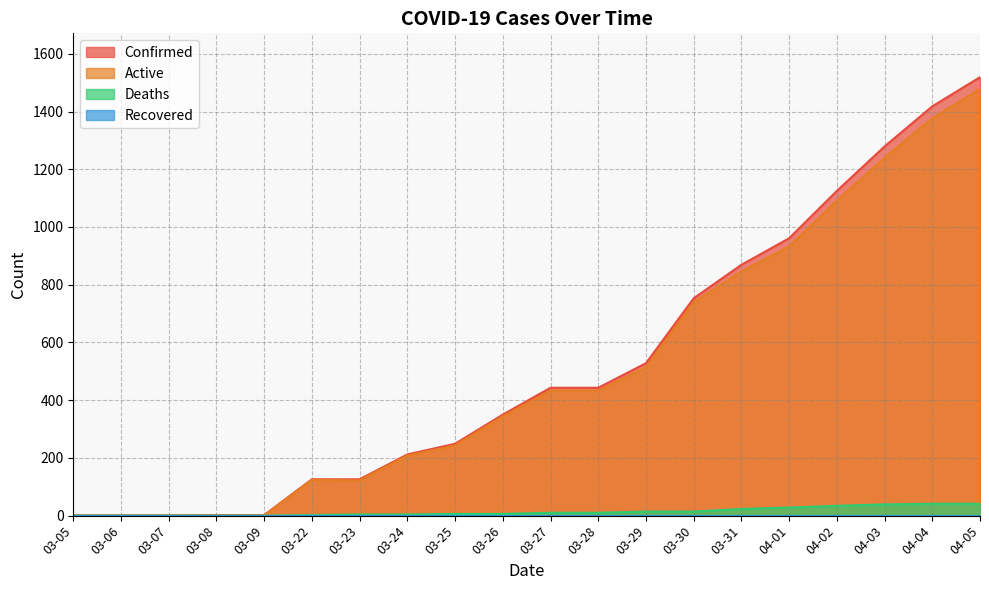

Is it true that Confirmed equals 126 at 03-22?

True